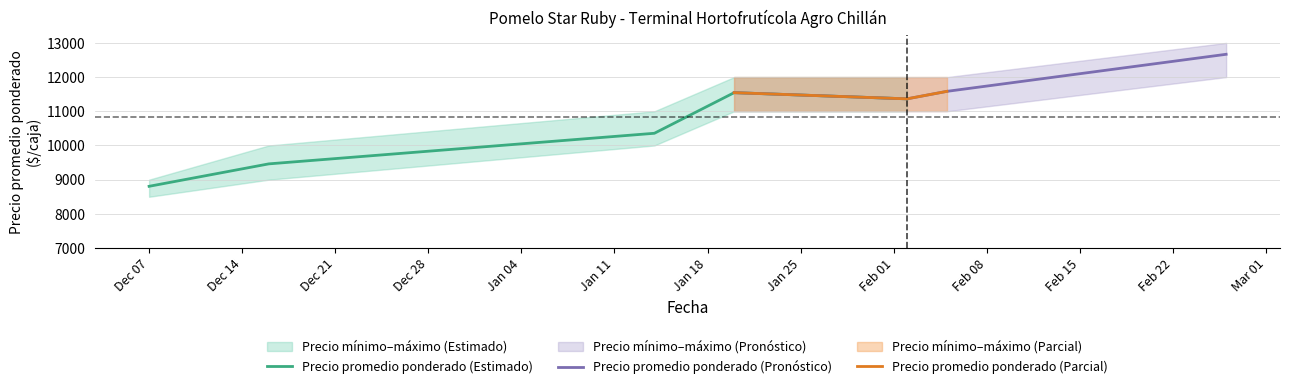

In Precio promedio ponderado, how many points are lower than both neighbors (excluding endpoints)?

1